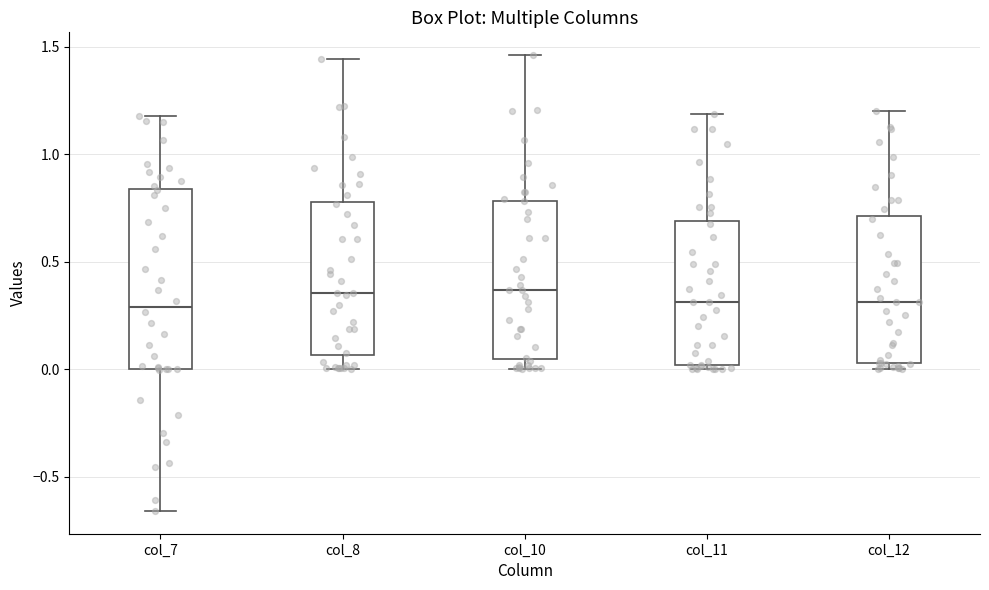

Where does the upper whisker of the box for col_8 end on the y-axis? The values are not printed on the chart, so give them approximately, as read against the axis.

1.45